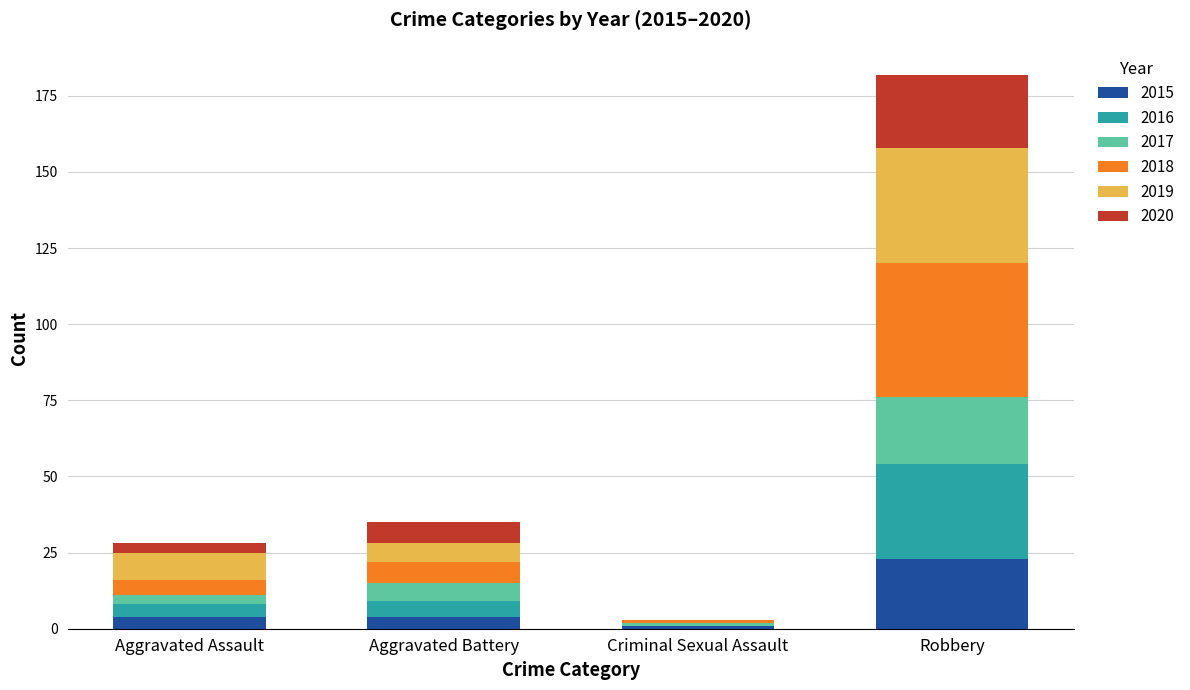

At which label does 2015 reach its peak?

Robbery